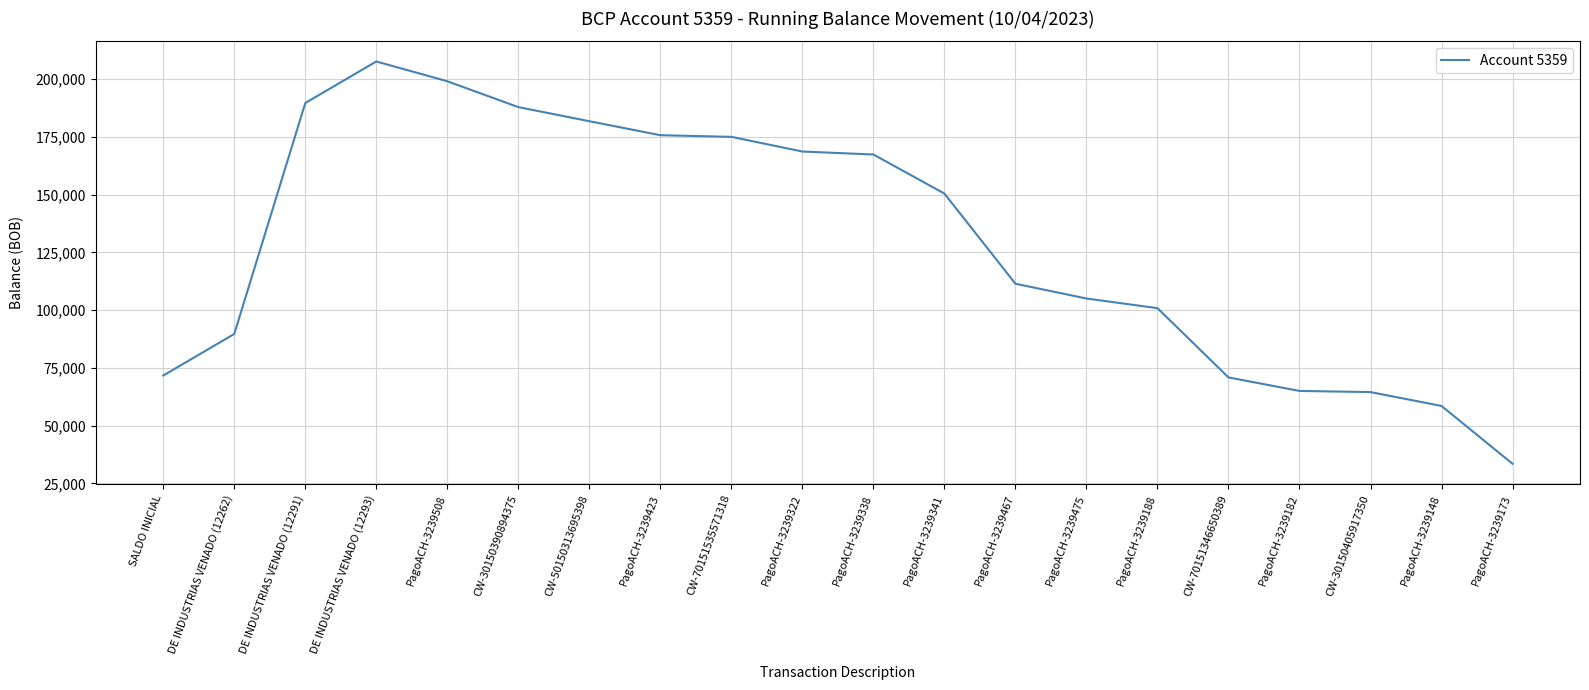

What is the average value?

128711.9